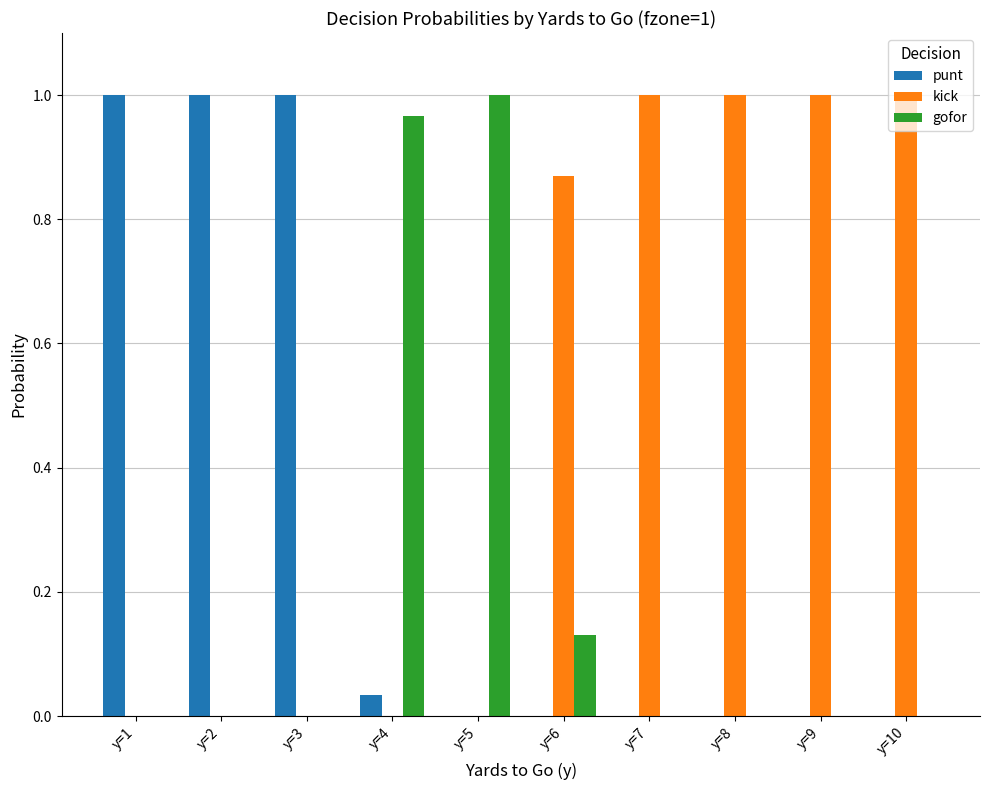

Is the value of punt at y=10 greater than the value of gofor at y=6?

No